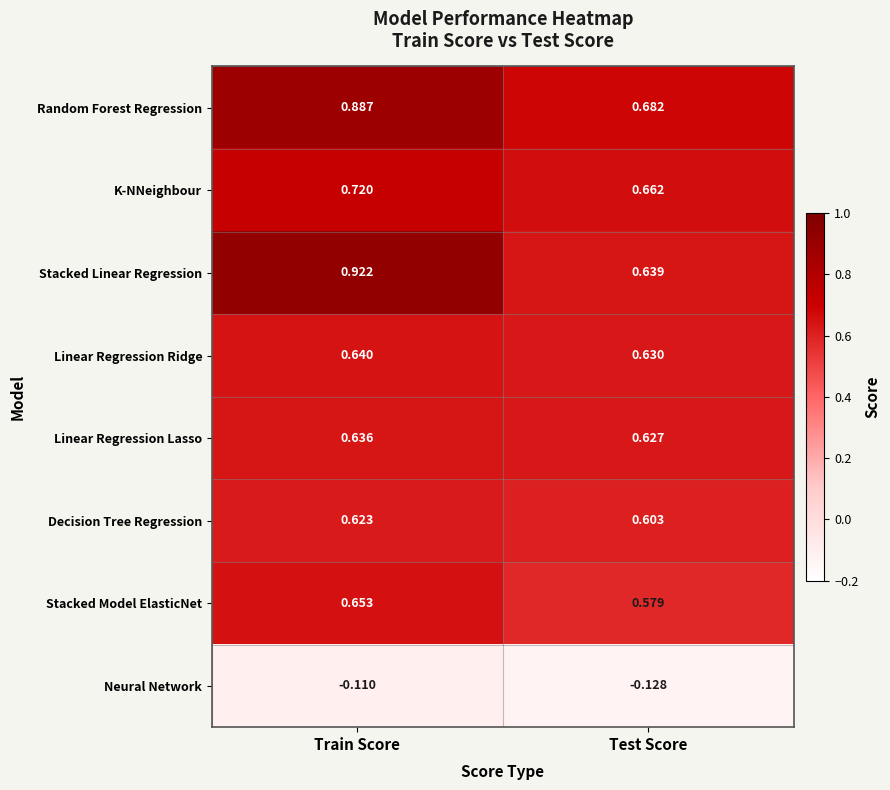

Rank the series at Train Score from lowest to highest value.

Neural Network, Decision Tree Regression, Linear Regression Lasso, Linear Regression Ridge, Stacked Model ElasticNet, K-NNeighbour, Random Forest Regression, Stacked Linear Regression